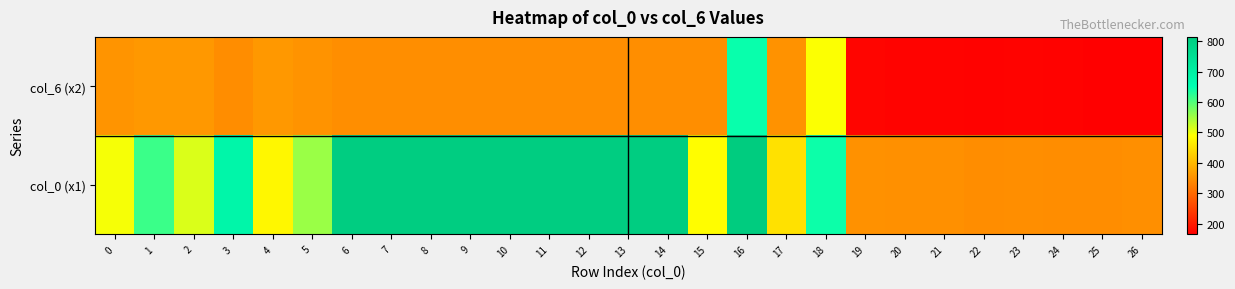

How many distinct data groups are displayed?

2